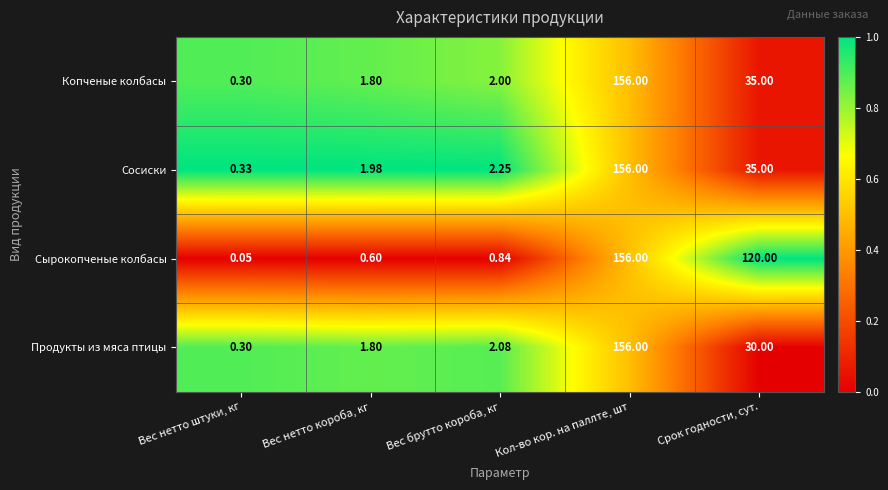

Between Вес нетто короба, кг and Кол-во кор. на паллте, шт, which series saw the biggest shift?

Сырокопченые колбасы